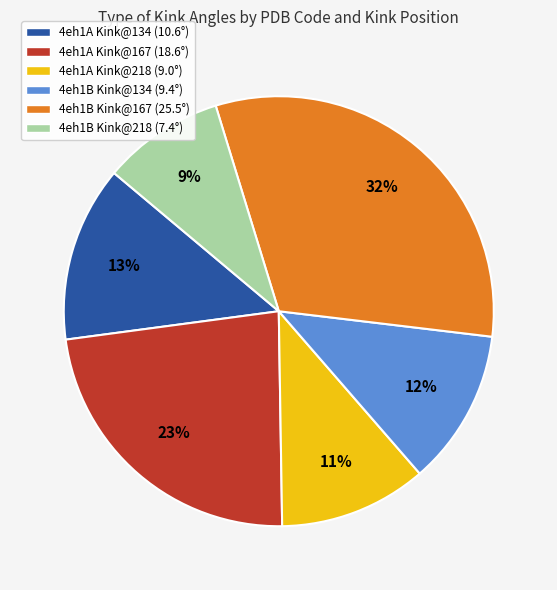

How many segments does this pie chart have?

6